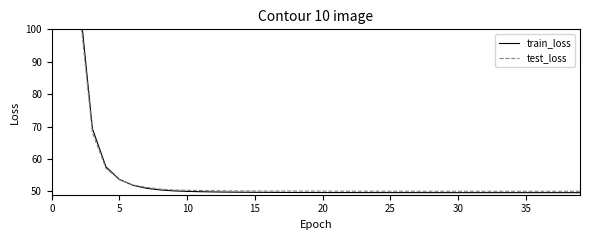

True or false: train_loss and test_loss intersect in this chart.

True